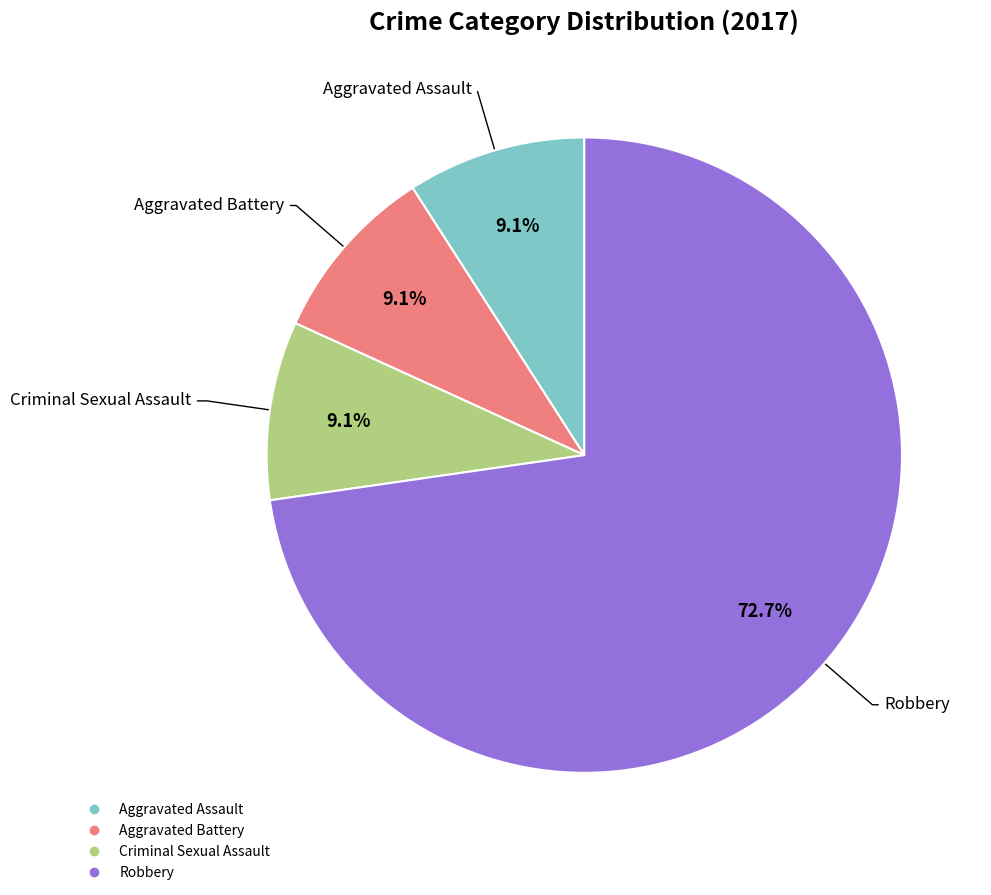

Is there any slice that represents more than half of the pie?

Yes